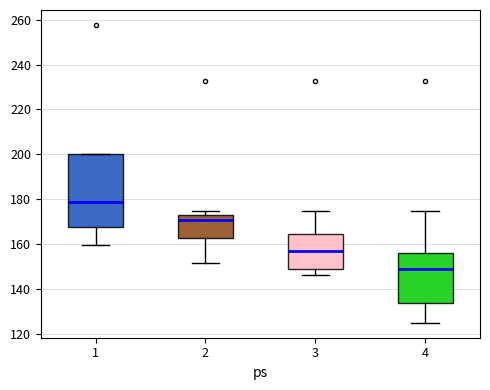

Which box is the tallest, from its lower edge to its upper edge?

1